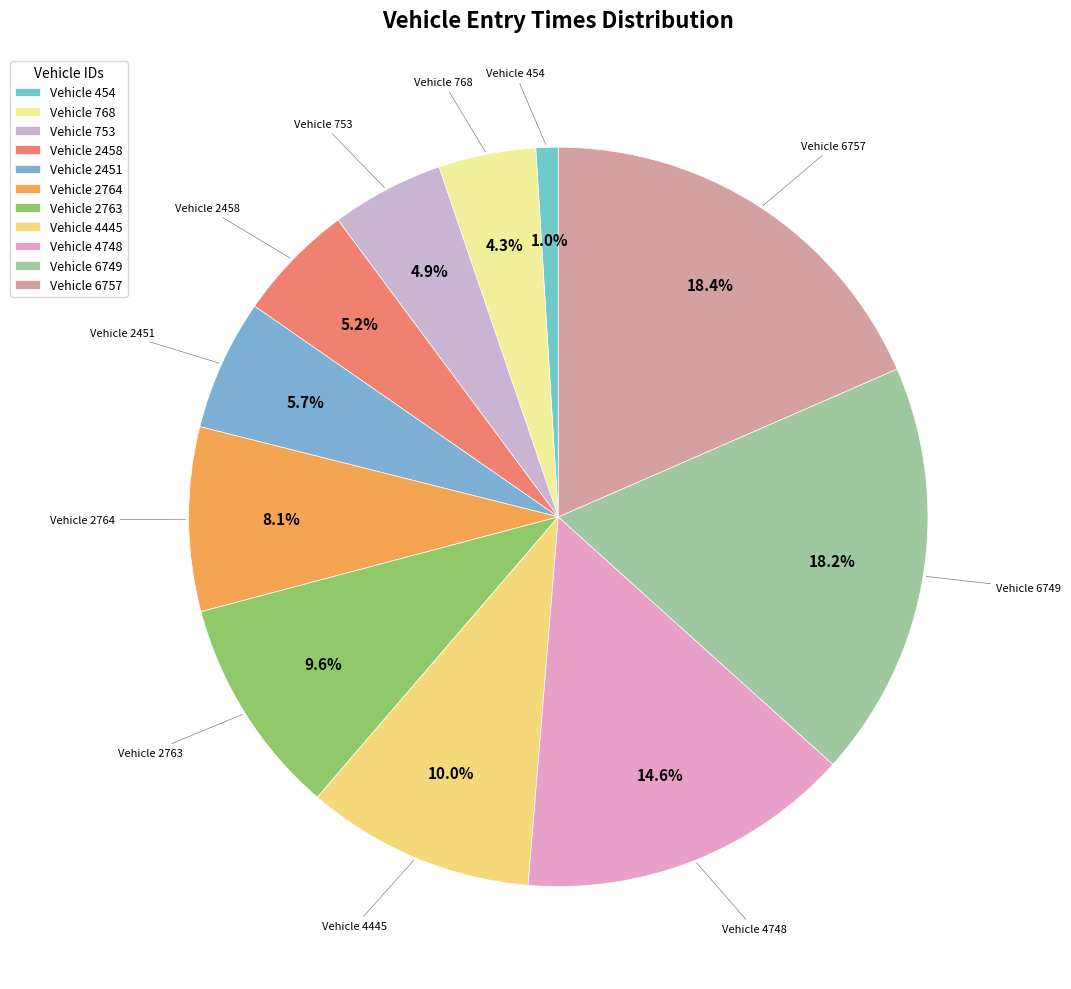

Between Vehicle 753 and Vehicle 2451, which is larger?

Vehicle 2451